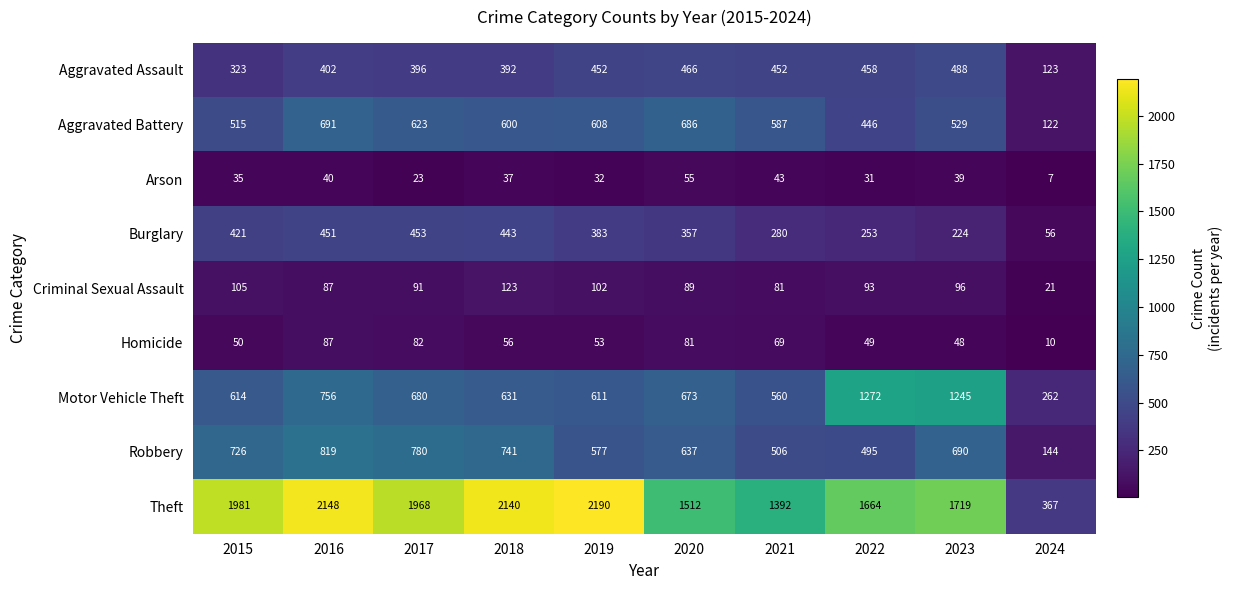

Between 2018 and 2019, which series saw the biggest shift?

Robbery